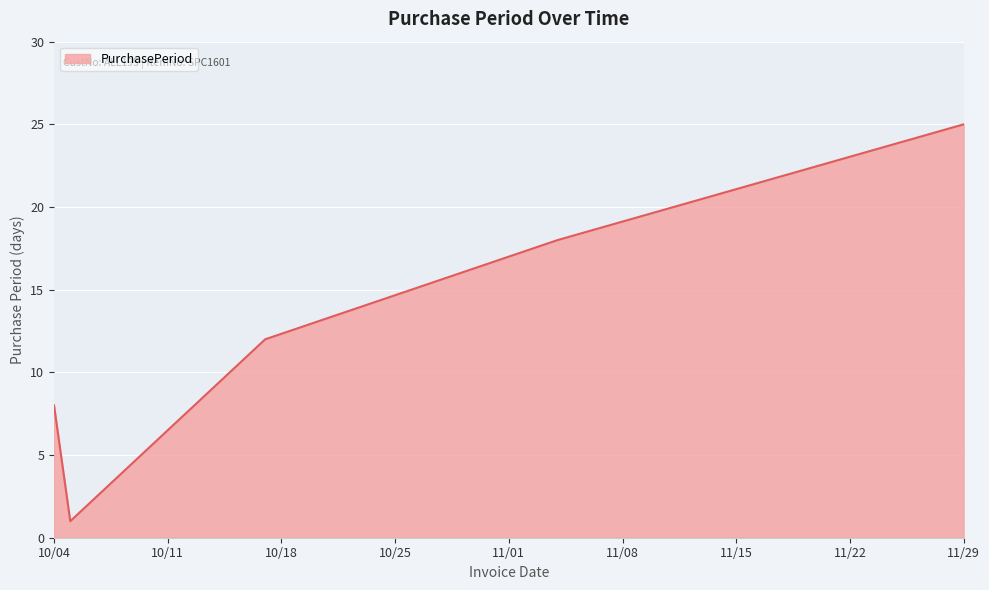

How many lines are shown in the chart?

1